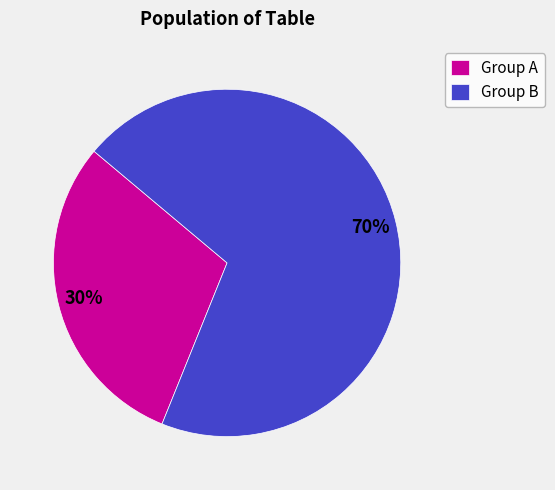

Is Group B the majority of the pie?

Yes